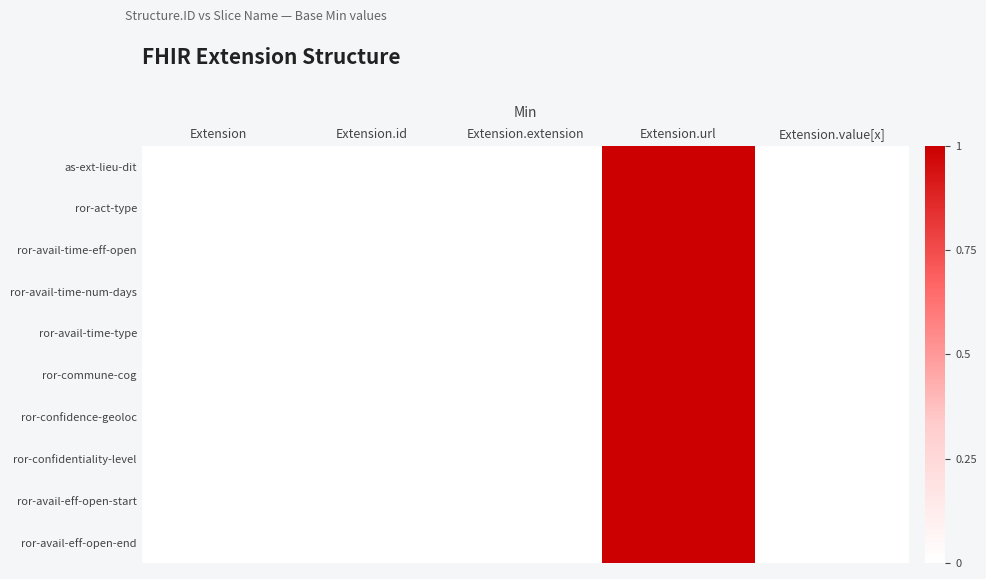

At Extension, list the series in order from largest to smallest.

as-ext-lieu-dit, ror-act-type, ror-avail-time-eff-open, ror-avail-time-num-days, ror-avail-time-type, ror-commune-cog, ror-confidence-geoloc, ror-confidentiality-level, ror-avail-eff-open-start, ror-avail-eff-open-end